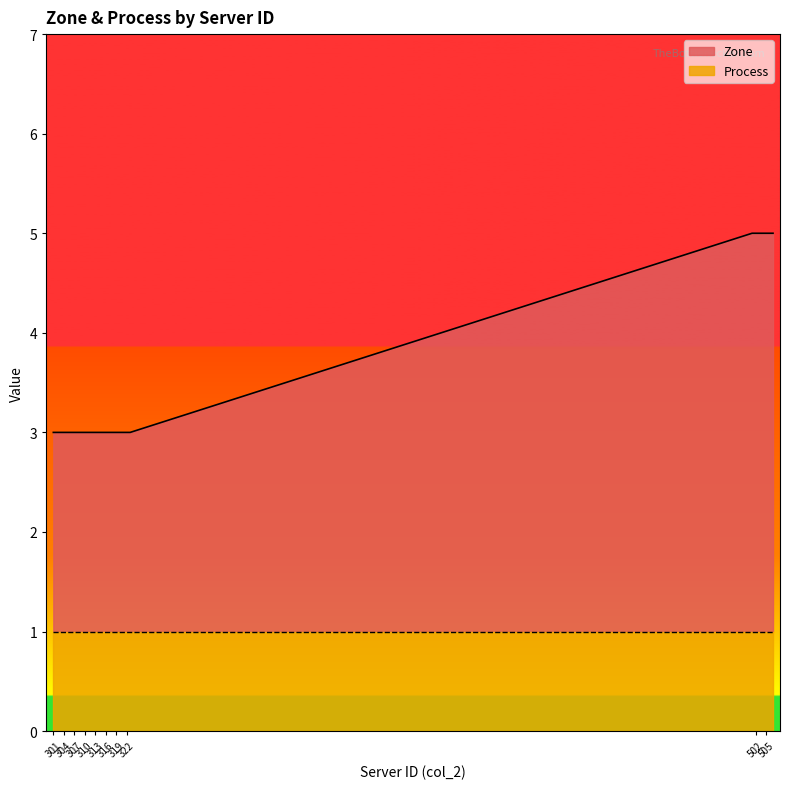

What is the sum of the values at 322 and 316?

6